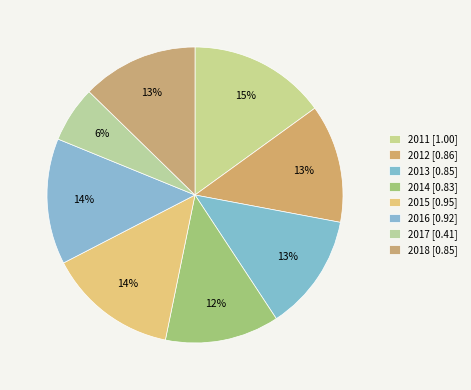

How many segments does this pie chart have?

8